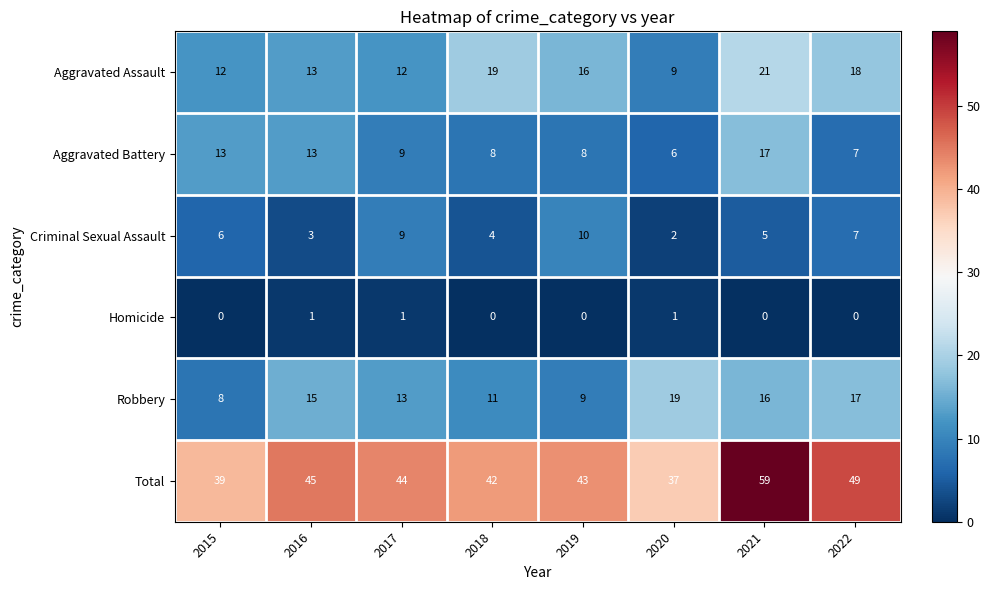

Rank the series at 2019 from lowest to highest value.

Homicide, Aggravated Battery, Robbery, Criminal Sexual Assault, Aggravated Assault, Total